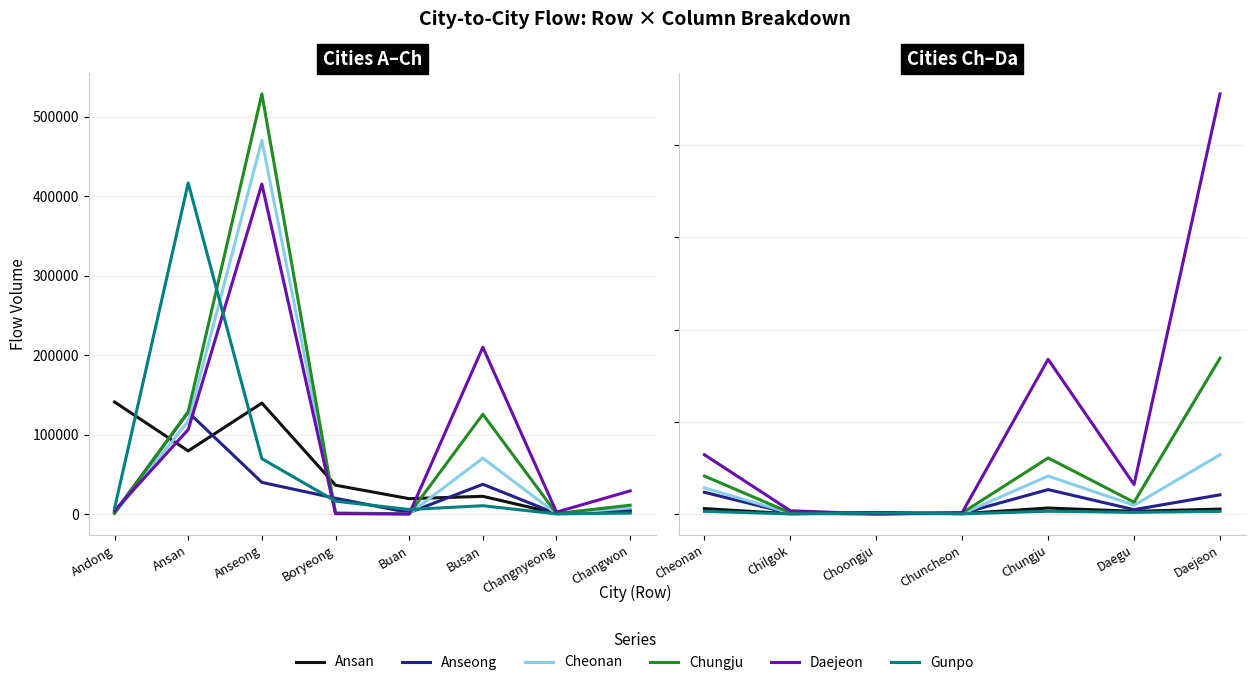

How many interior local valleys does the Anseong series have?

2